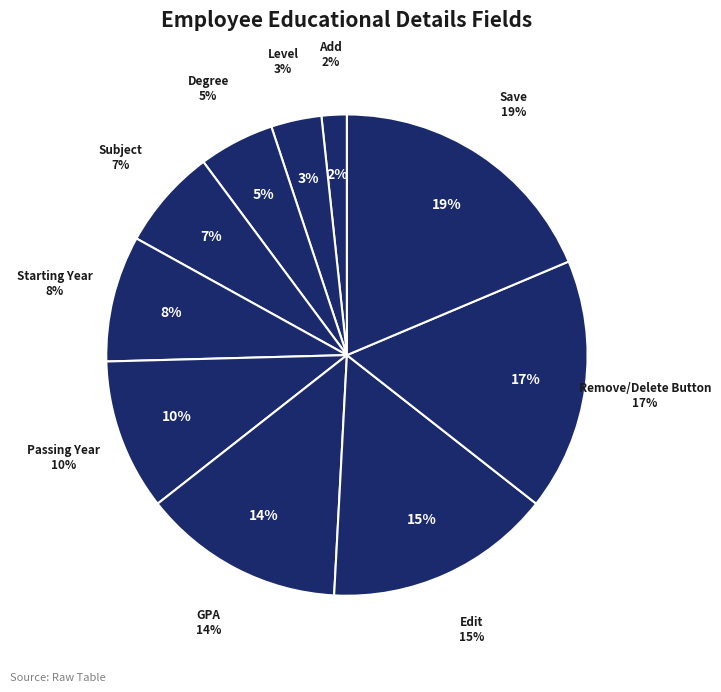

Which slice is the smallest?

Add